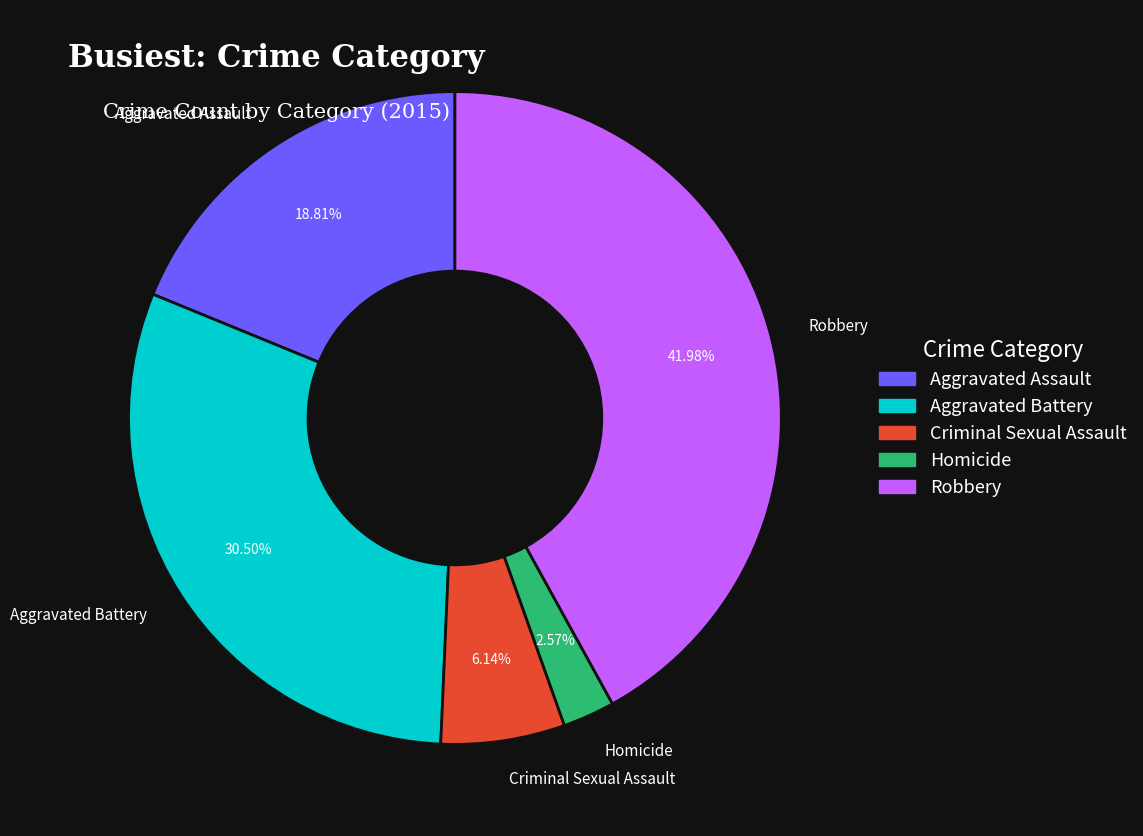

Does Aggravated Assault represent more than half of the total?

No